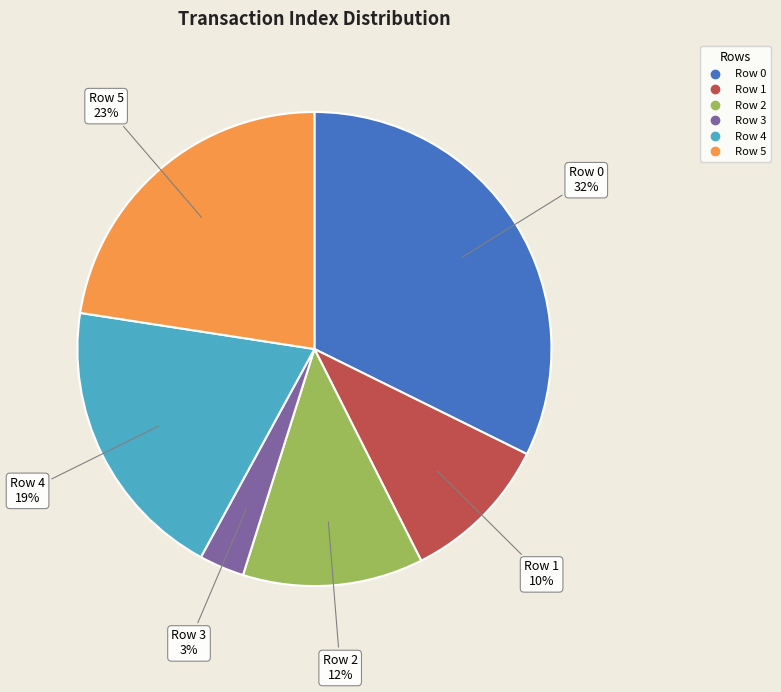

Which slice is the largest?

Row 0